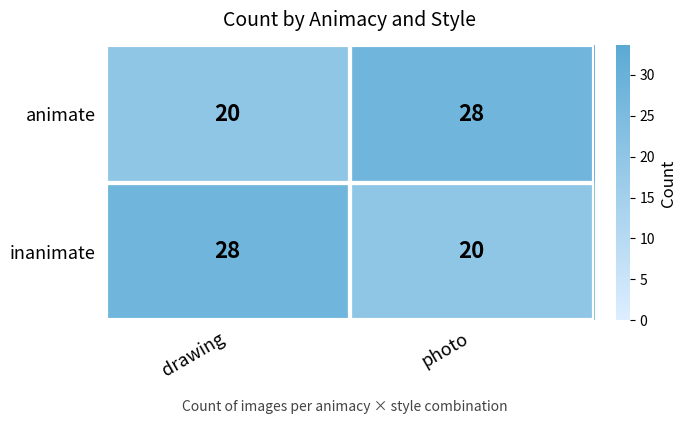

Which category has the highest value in the inanimate series?

drawing